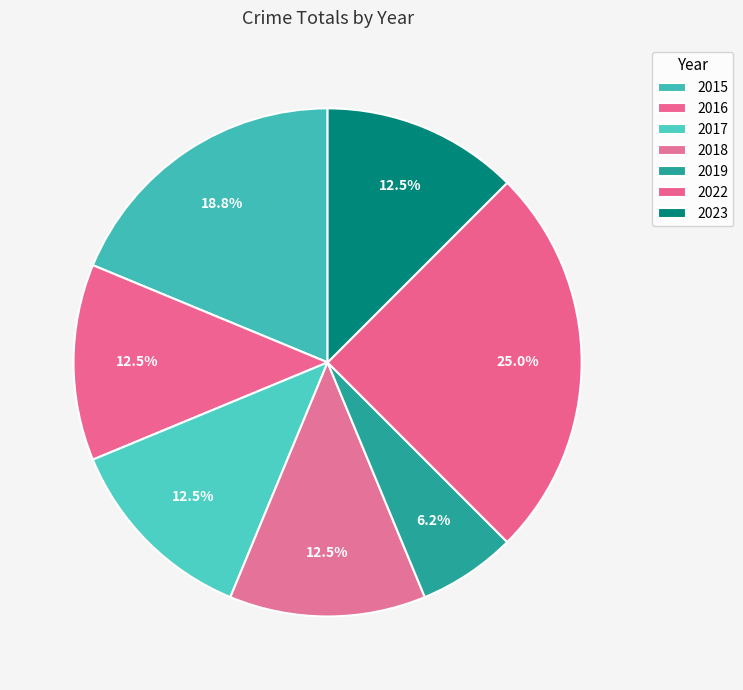

How many slices are in this pie chart?

7